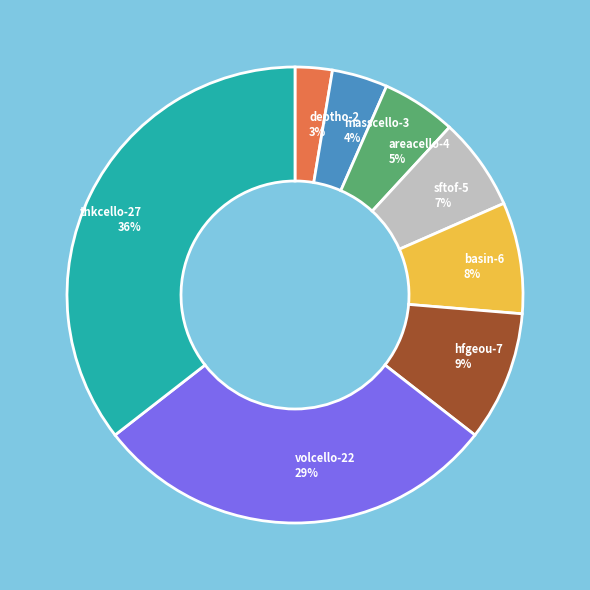

Is there a majority slice in this chart?

No